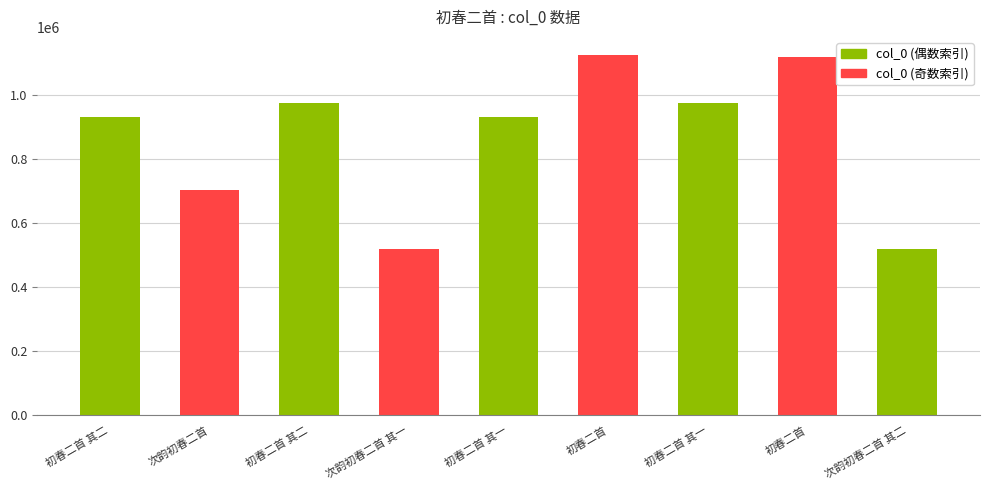

The value at 初春二首 其二 is 187824. True or false?

False